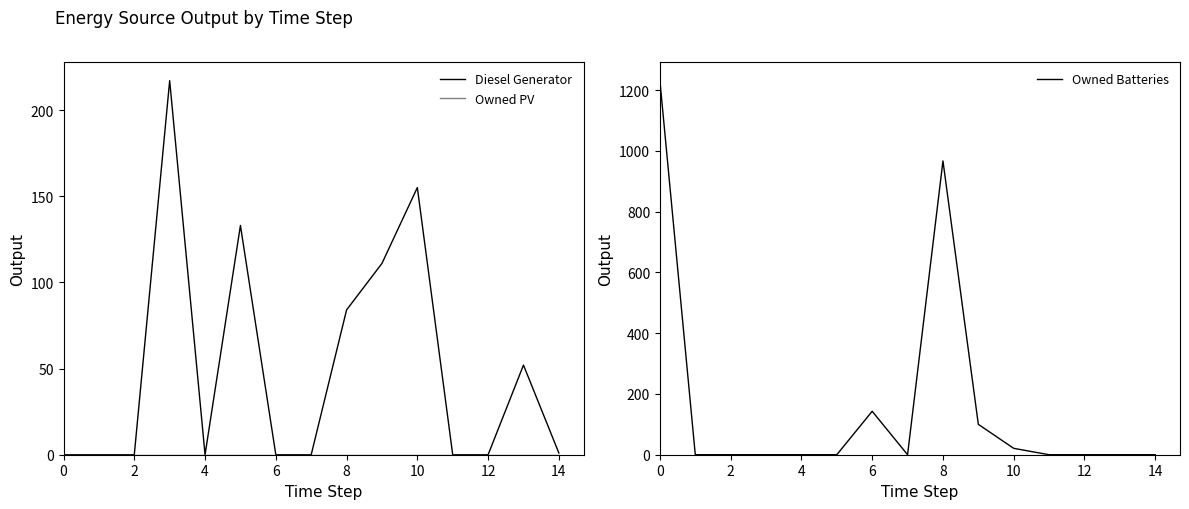

What is the greatest value displayed?

1231